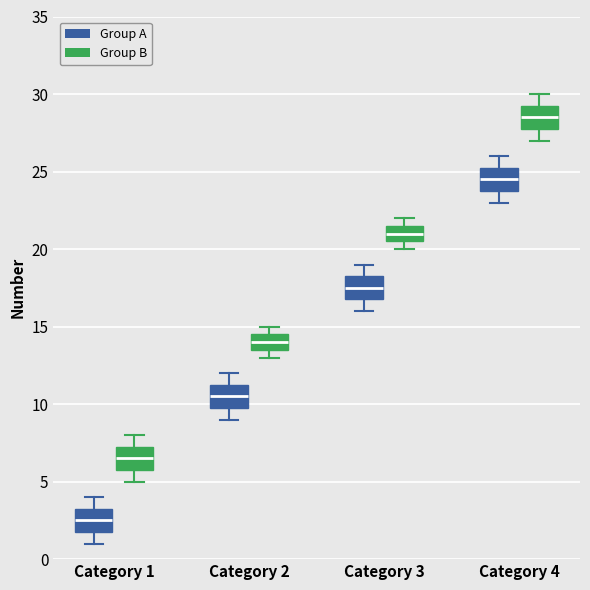

Reading left to right, read every box against the y-axis: the position of its median line, the range the box covers, and the ends of its whiskers. The values are not printed on the chart, so give them approximately, as read against the axis.

Category 1 (Group A): median 2.5, box 2.0 to 3.5, whiskers 1.0 to 4.0
Category 1 (Group B): median 6.5, box 6.0 to 7.5, whiskers 5.0 to 8.0
Category 2 (Group A): median 10.5, box 10.0 to 11.5, whiskers 9.0 to 12.0
Category 2 (Group B): median 14.0, box 13.5 to 14.5, whiskers 13.0 to 15.0
Category 3 (Group A): median 17.5, box 17.0 to 18.5, whiskers 16.0 to 19.0
Category 3 (Group B): median 21.0, box 20.5 to 21.5, whiskers 20.0 to 22.0
Category 4 (Group A): median 24.5, box 24.0 to 25.5, whiskers 23.0 to 26.0
Category 4 (Group B): median 28.5, box 28.0 to 29.5, whiskers 27.0 to 30.0